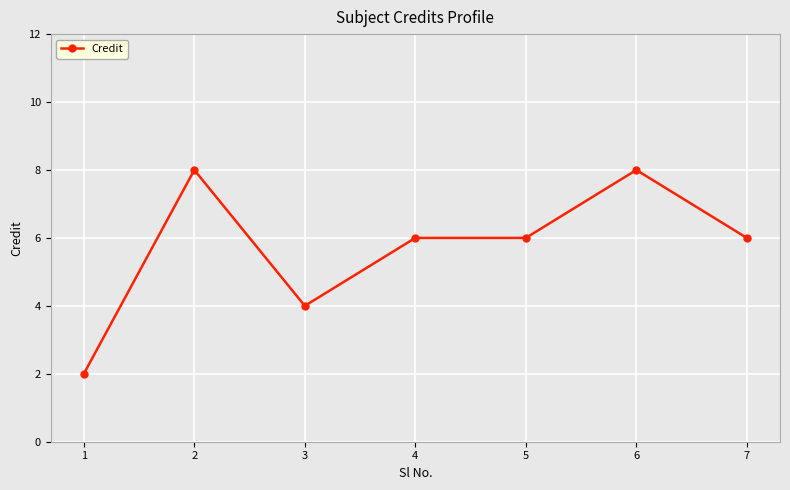

Reading left to right, list all the values displayed in this chart.

2	8	4	6	6	8	6